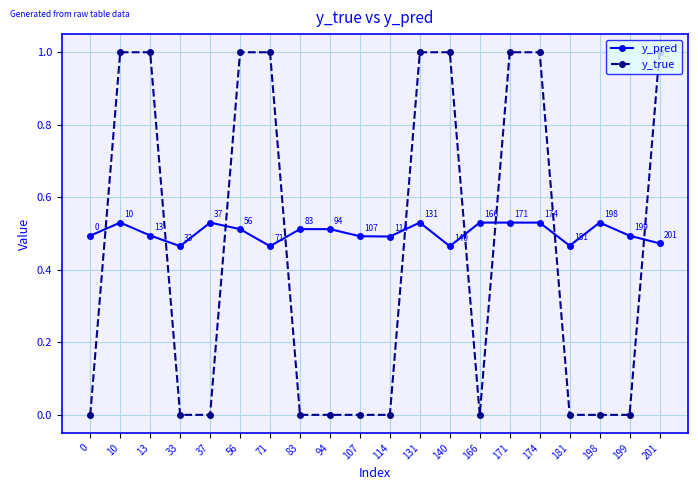

Rank the series by their average value, from highest to lowest.

y_pred, y_true